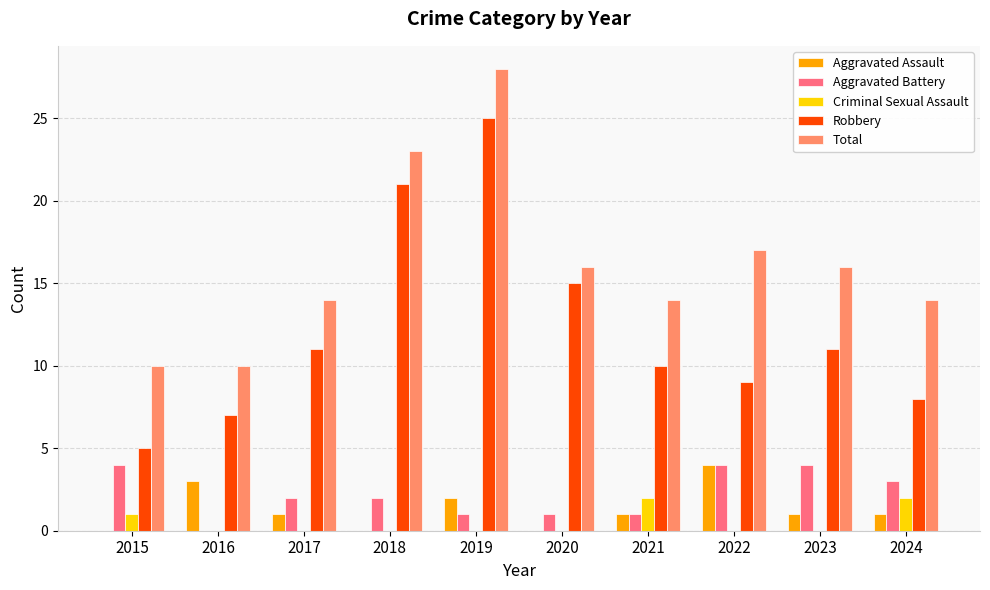

Which category has the highest value in the Total series?

2019